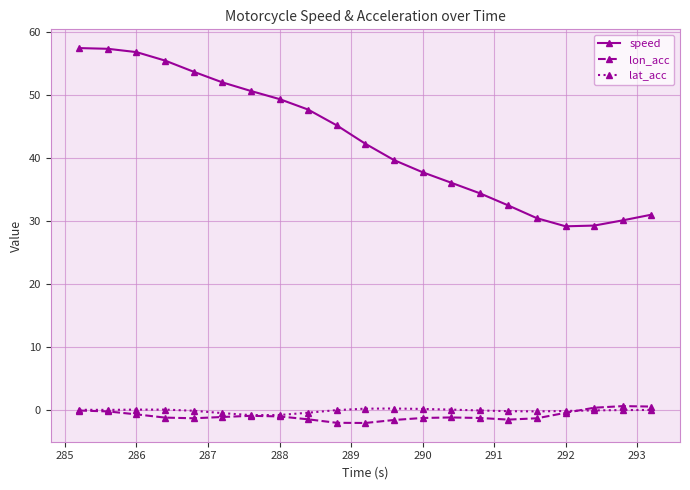

What is the average value of the lon_acc series?

-0.9